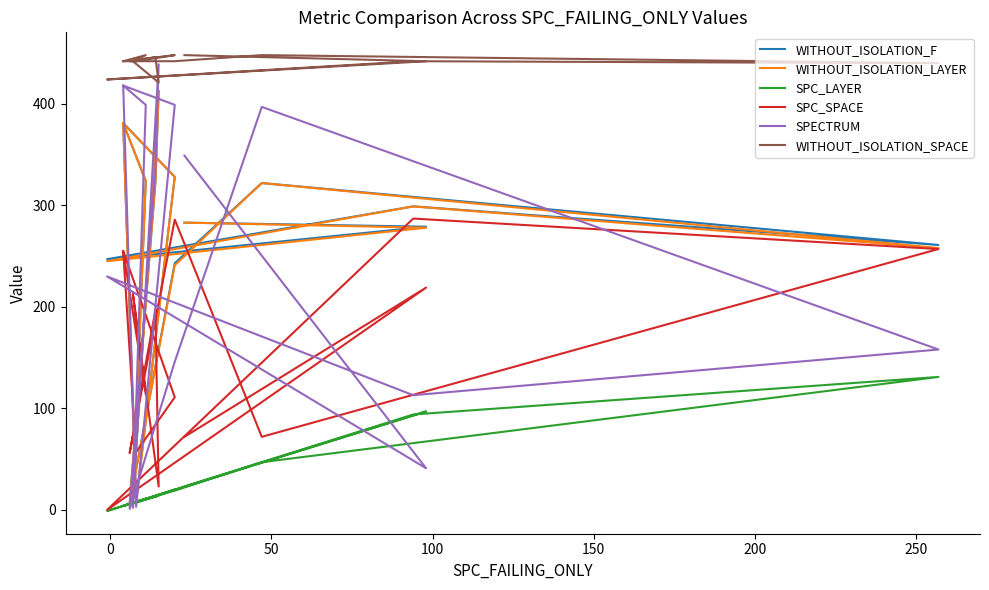

What is the value of the SPC_SPACE point at the 4th from the left?

287